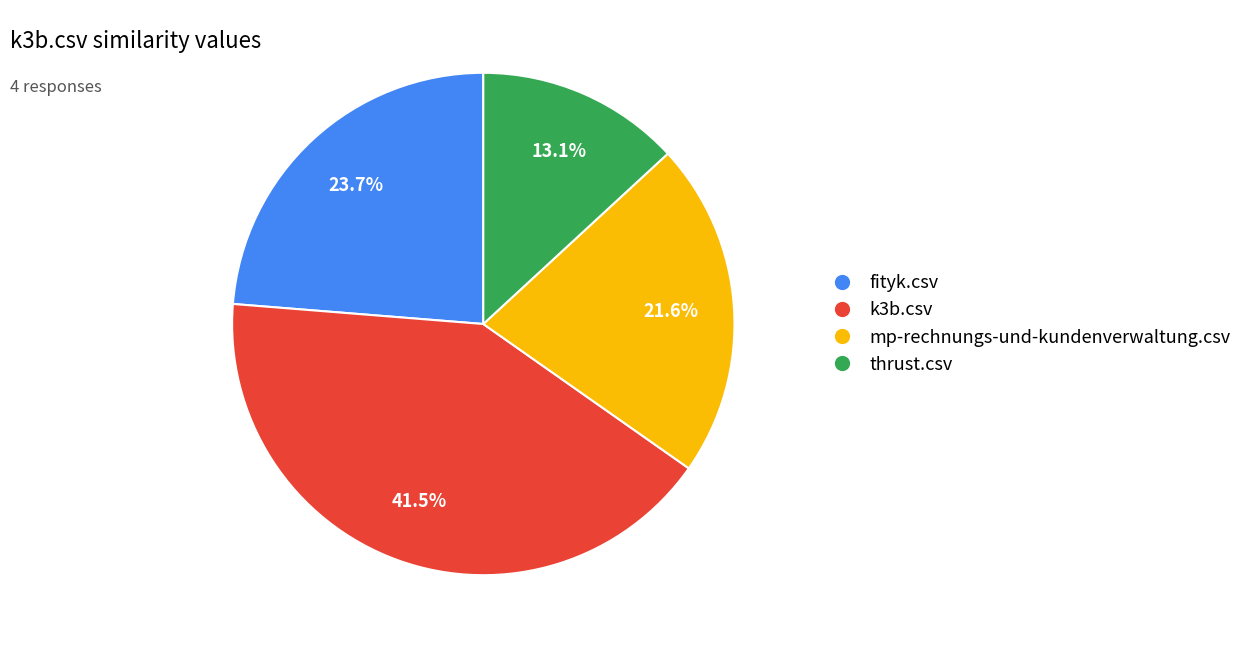

What is the smallest slice in the pie chart?

thrust.csv